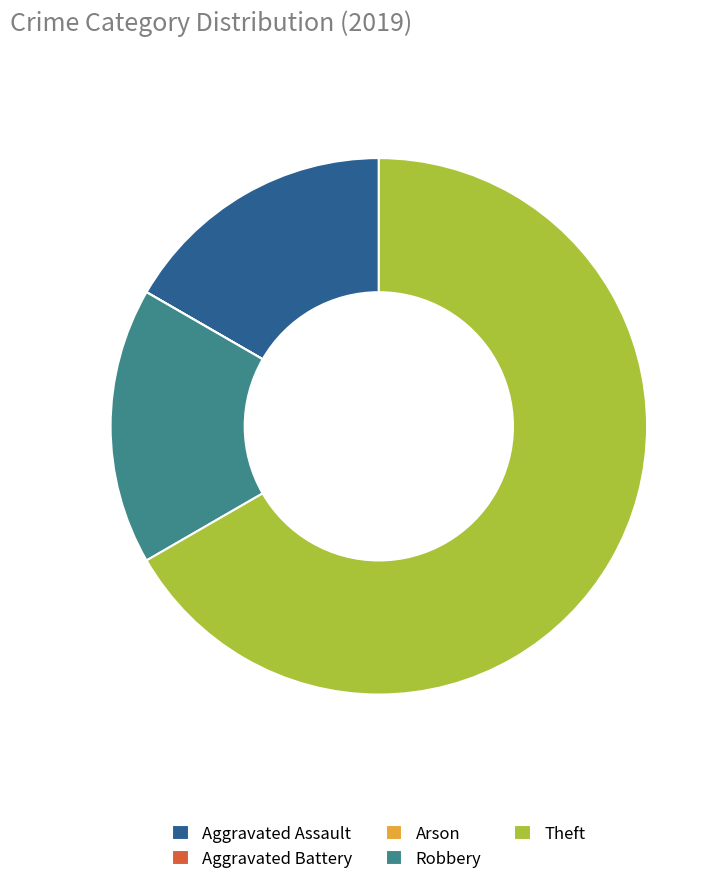

True or false: Aggravated Assault accounts for 31% of the total.

False